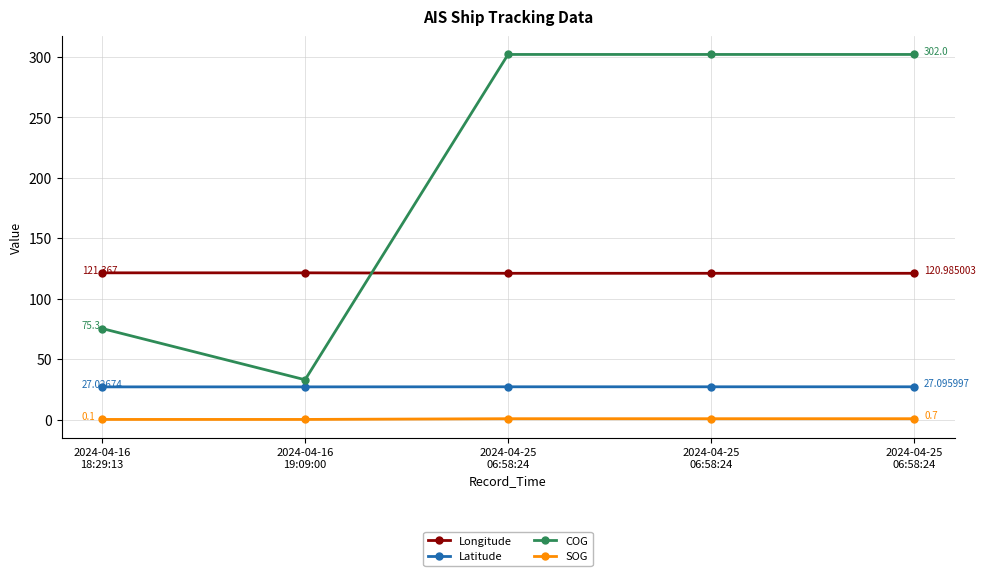

Reading right to left, extract all data points from this chart.

Longitude: 121.0	121.0	121.0	121.4	121.4
Latitude: 27.1	27.1	27.1	27.0	27.0
COG: 302.0	302.0	302.0	32.9	75.3
SOG: 0.7	0.7	0.7	0.1	0.1